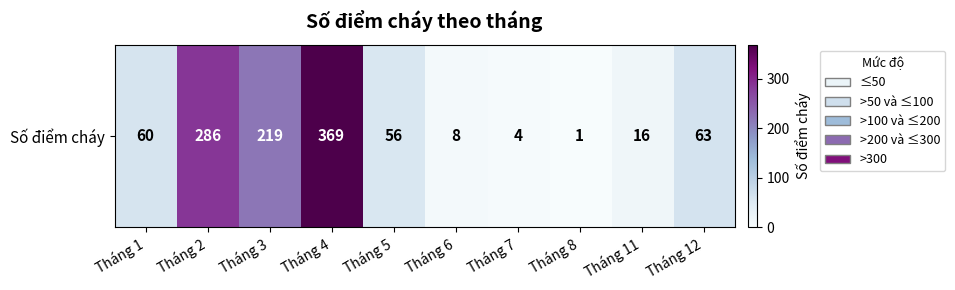

What is the ratio of the value at Tháng 6 to the value at Tháng 11?

0.5